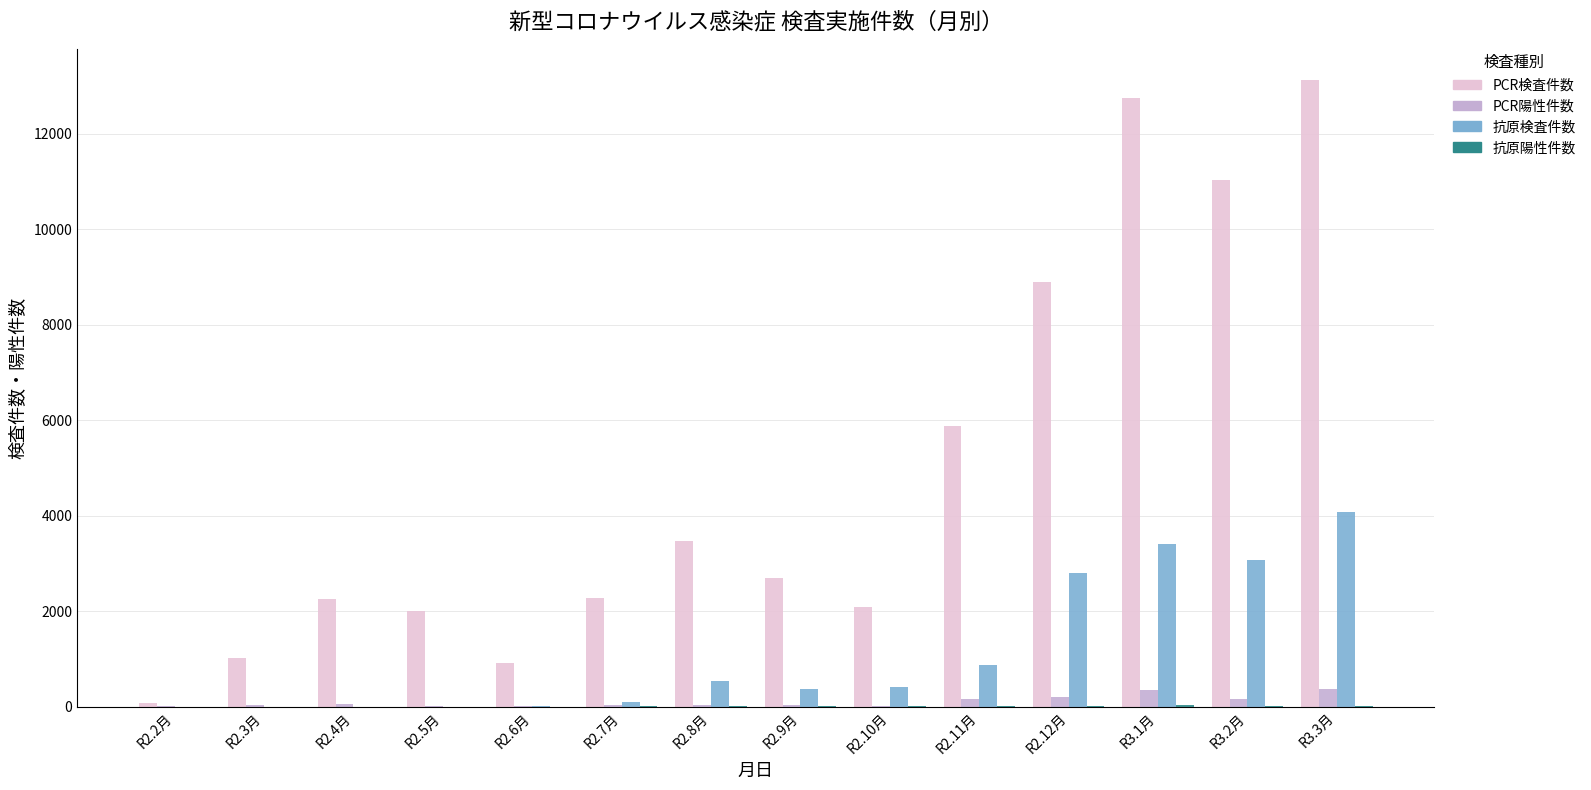

Which series has the largest total across all categories?

PCR検査件数